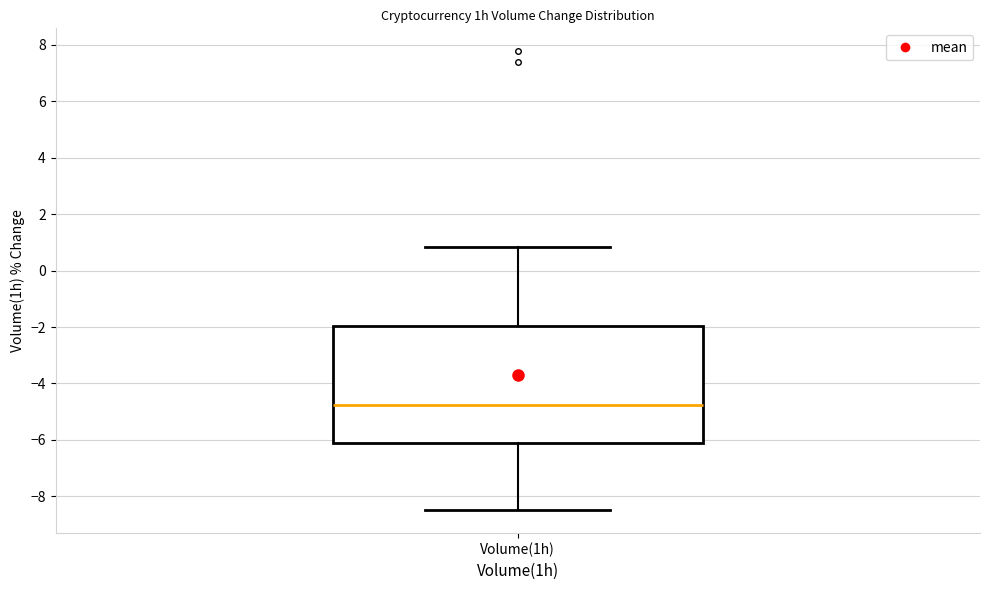

Read this box plot against the y-axis: the position of the median line, the range covered by the box, and the ends of both whiskers. The values are not printed on the chart, so give them approximately, as read against the axis.

median -4.8, box -6.0 to -2.0, whiskers -8.4 to 0.8